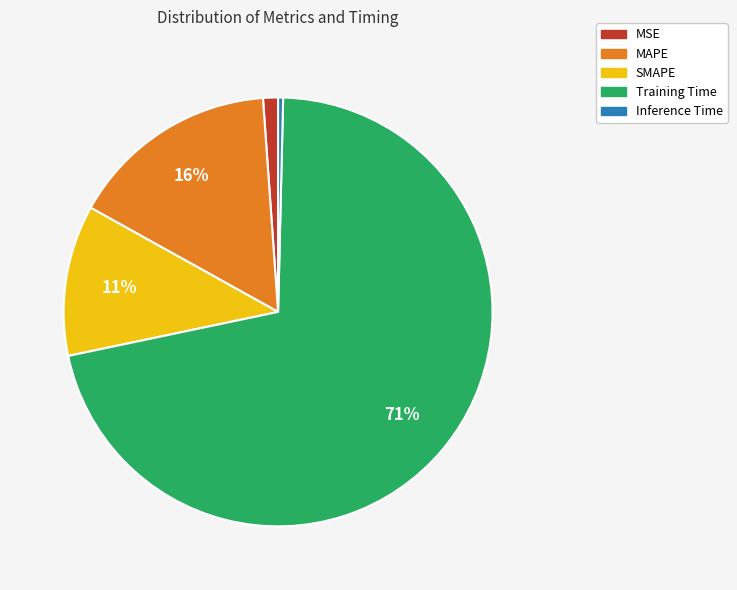

Between MSE and SMAPE, which is larger?

SMAPE